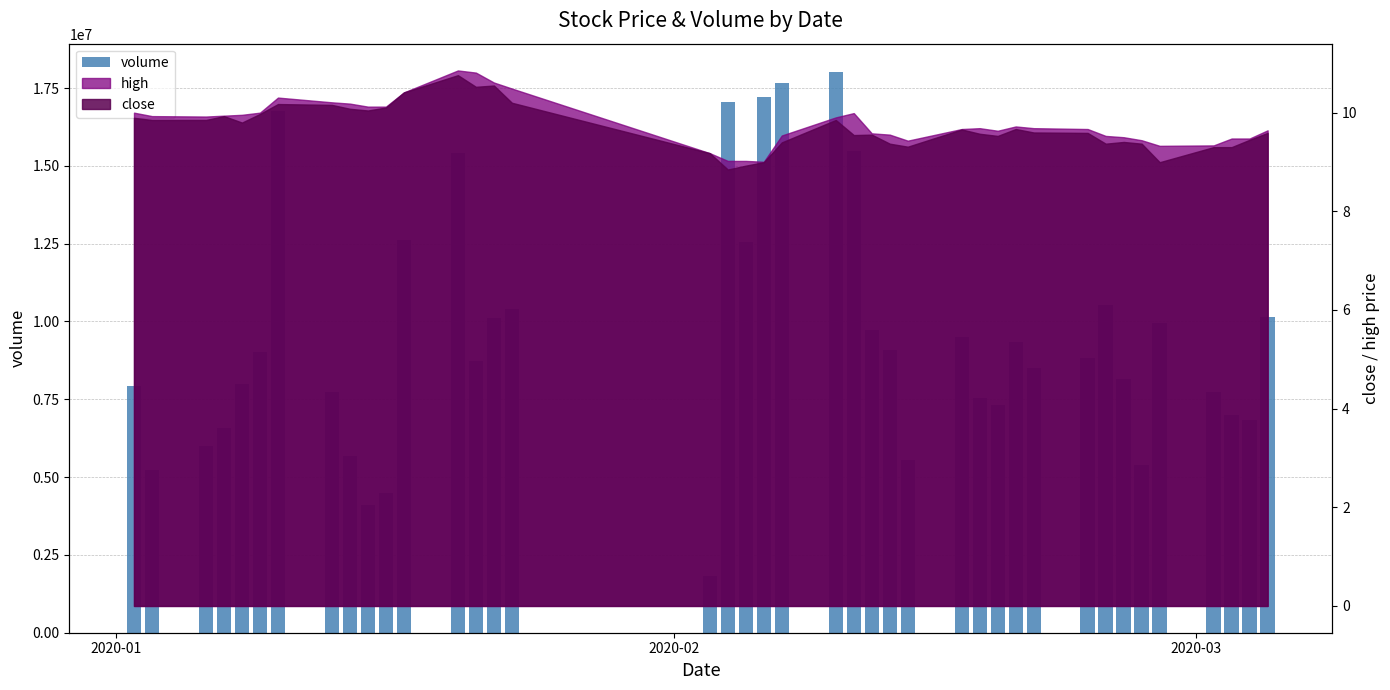

What is the average value?

9493811